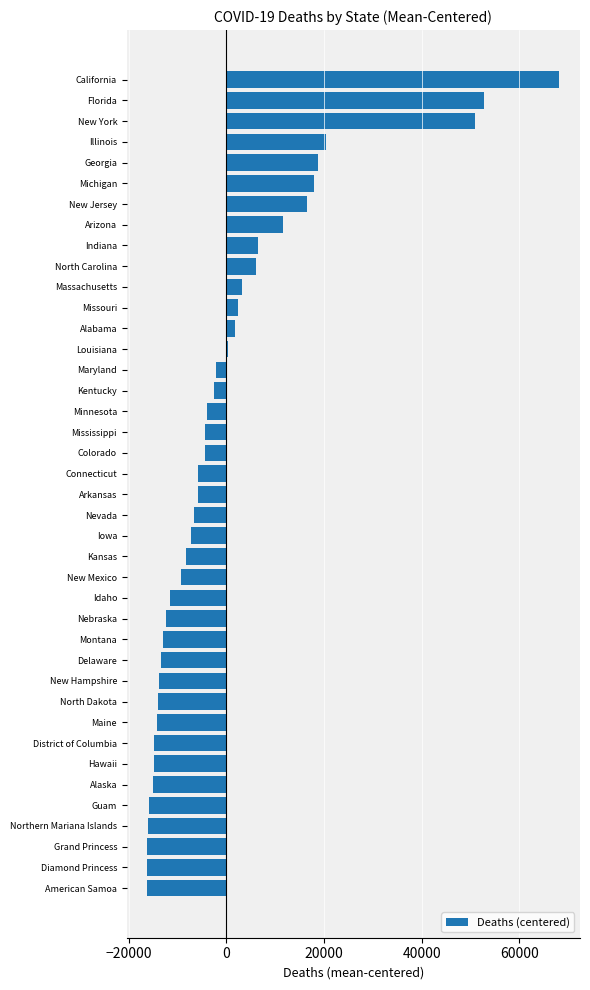

What is the change in value from Guam to Montana?

+2806.0